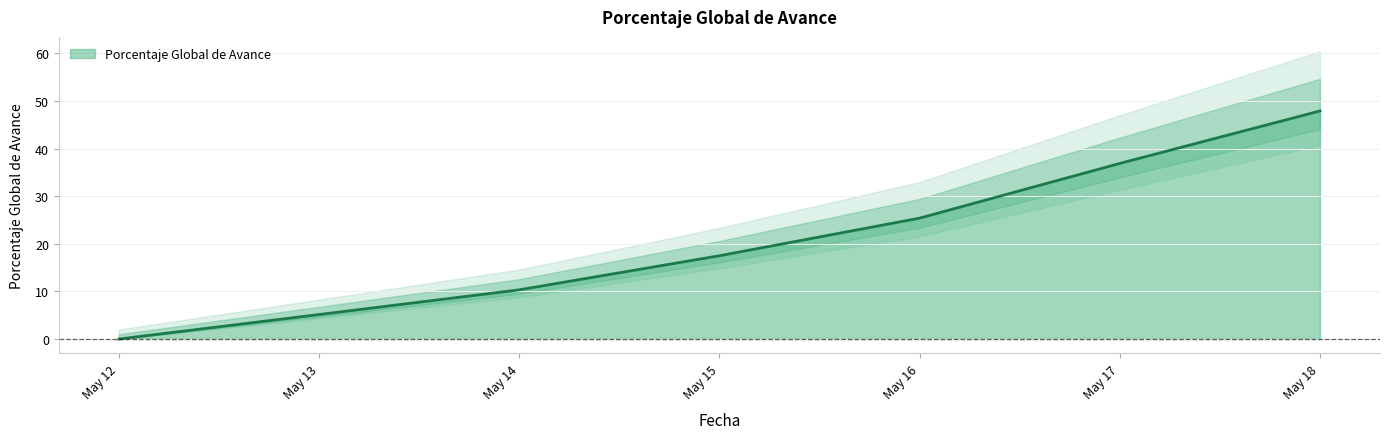

What is the value of the 2nd point from the left?

5.2